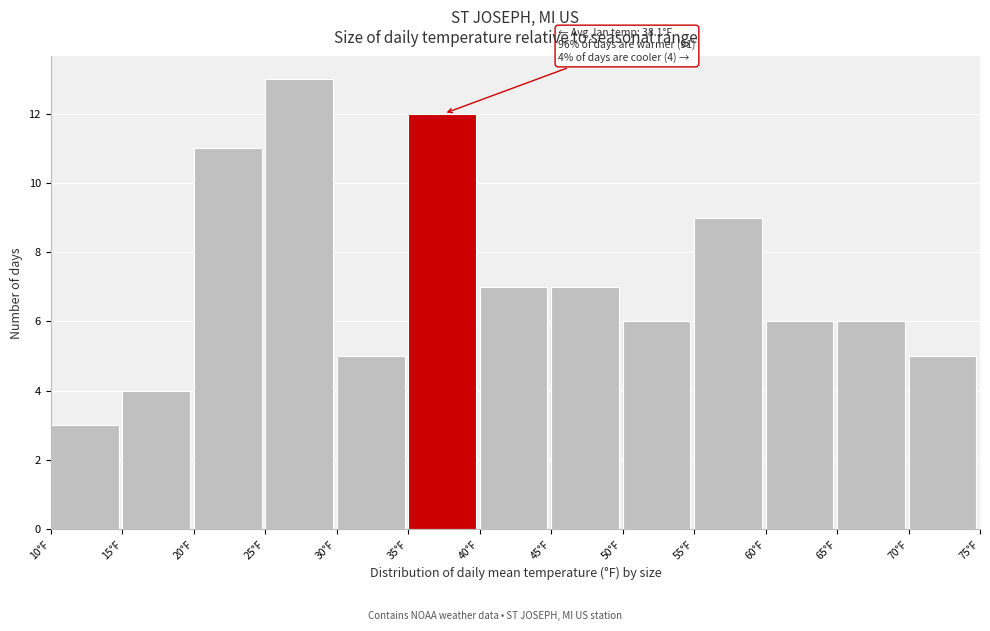

Over which range of the x-axis is the bar tallest?

25 to 30